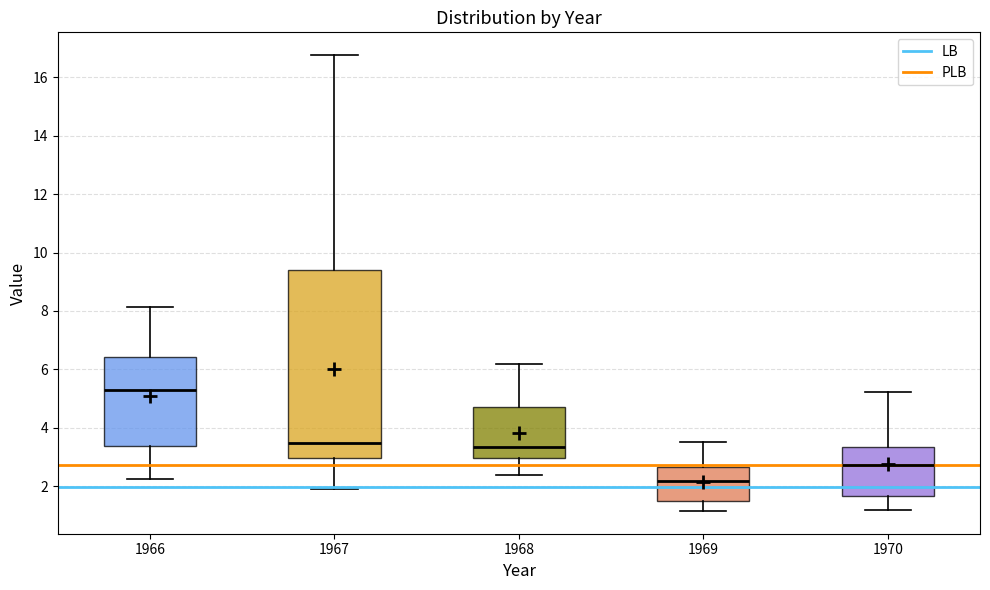

Reading left to right, read every box against the y-axis: the position of its median line, the range the box covers, and the ends of its whiskers. The values are not printed on the chart, so give them approximately, as read against the axis.

1966: median 5.4, box 3.4 to 6.4, whiskers 2.2 to 8.2
1967: median 3.4, box 3.0 to 9.4, whiskers 2.0 to 16.8
1968: median 3.4, box 3.0 to 4.8, whiskers 2.4 to 6.2
1969: median 2.2, box 1.6 to 2.6, whiskers 1.2 to 3.4
1970: median 2.8, box 1.6 to 3.4, whiskers 1.2 to 5.2